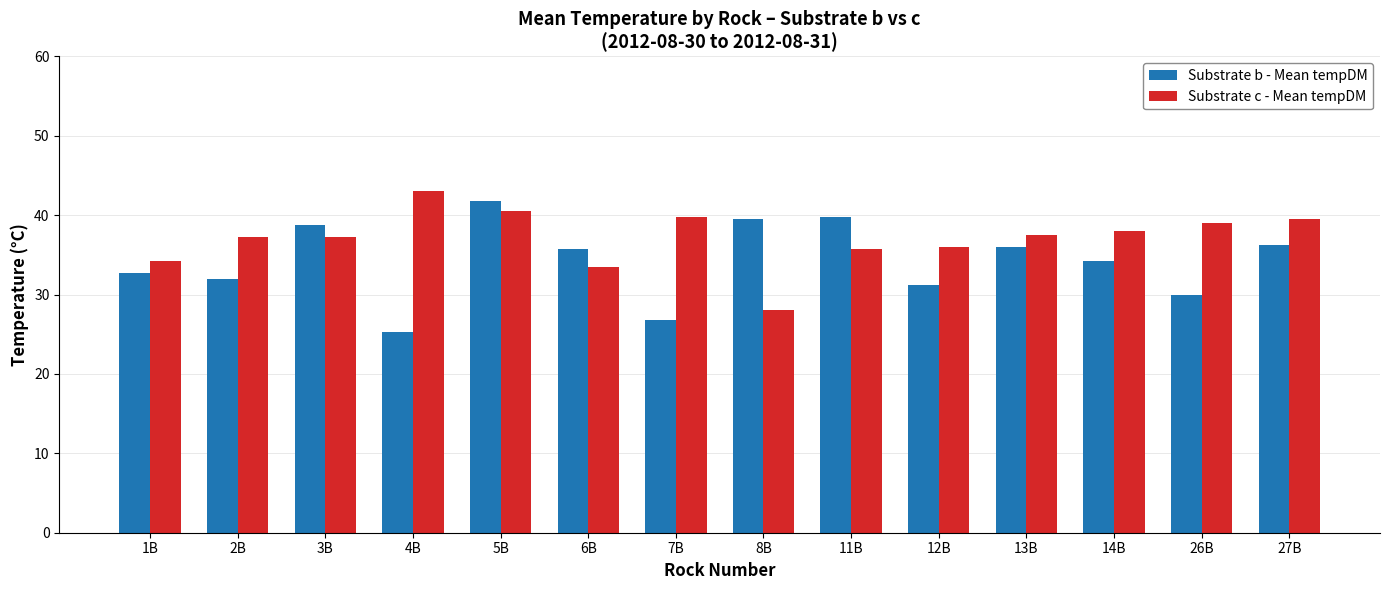

What are all the series names shown in the legend?

Substrate b - Mean tempDM, Substrate c - Mean tempDM